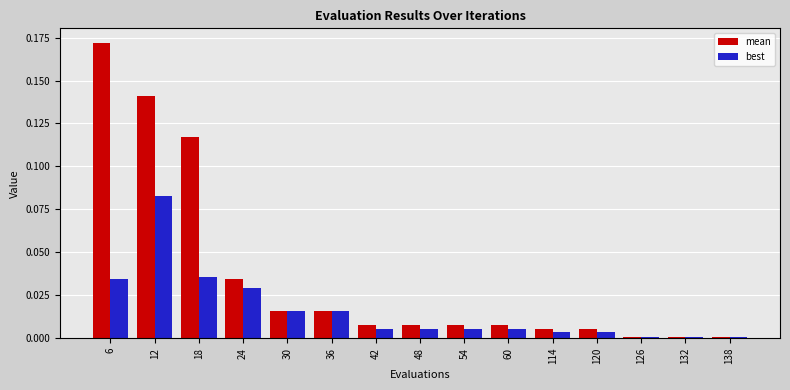

Which series has the largest total across all categories?

mean